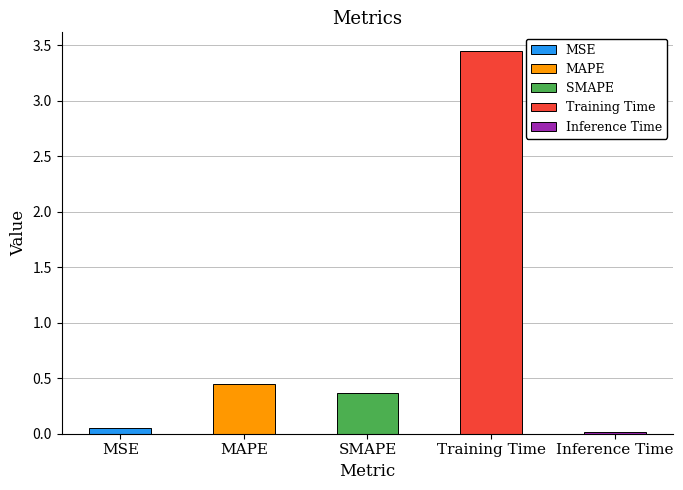

The chart shows a value of 0.0 at Inference Time. True or false?

True